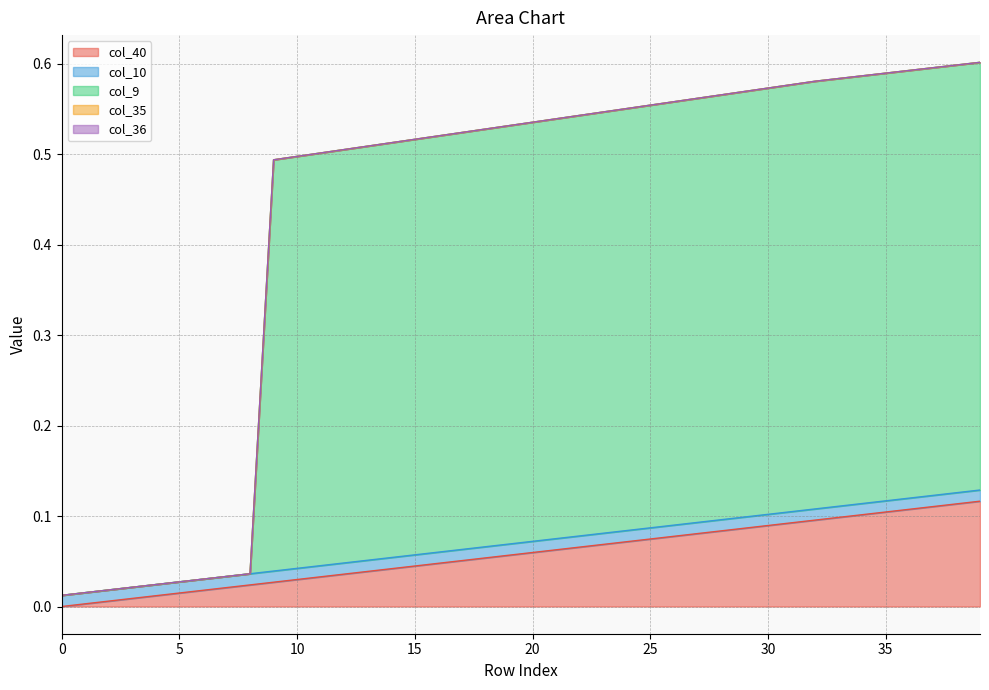

What is the value of the col_9 point at the 10th from the left?

0.5